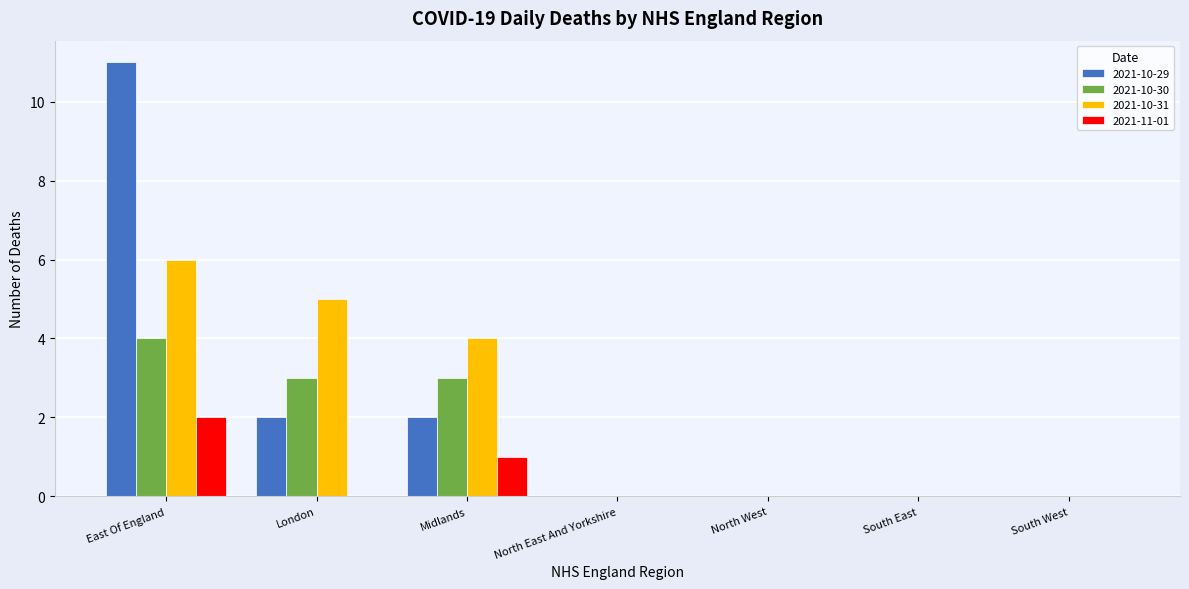

Reading left to right, extract all data points from this chart.

2021-10-29: East Of England=11	London=2	Midlands=2	North East And Yorkshire=0	North West=0	South East=0	South West=0
2021-10-30: East Of England=4	London=3	Midlands=3	North East And Yorkshire=0	North West=0	South East=0	South West=0
2021-10-31: East Of England=6	London=5	Midlands=4	North East And Yorkshire=0	North West=0	South East=0	South West=0
2021-11-01: East Of England=2	London=0	Midlands=1	North East And Yorkshire=0	North West=0	South East=0	South West=0